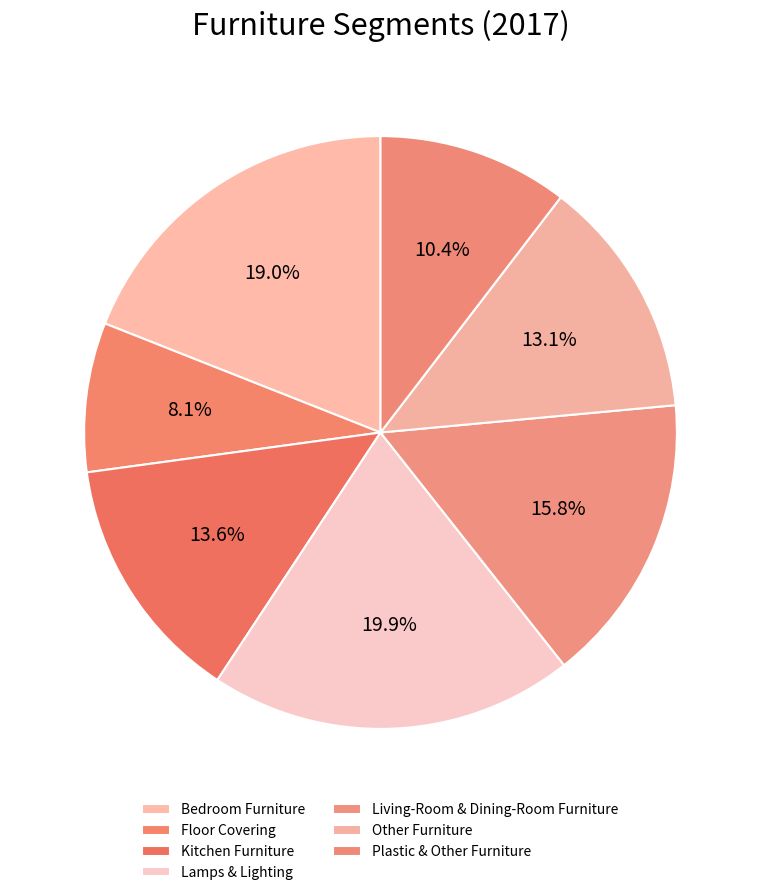

The Other Furniture slice represents 20% of the pie. True or false?

False